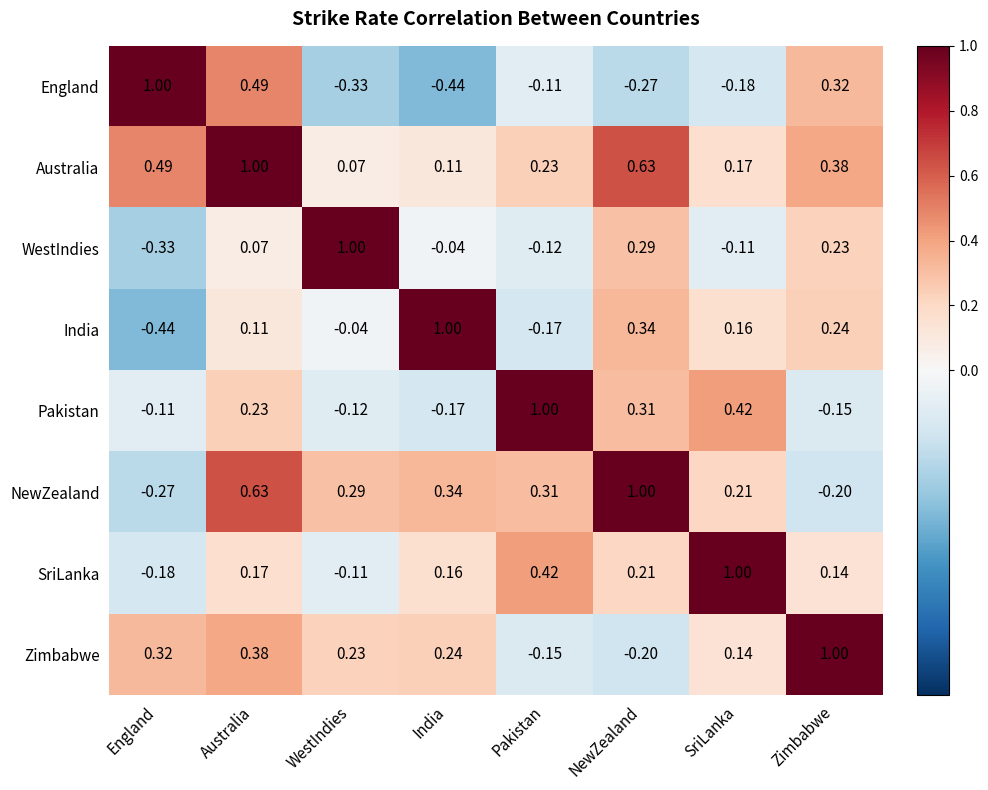

Where does the Zimbabwe series first go above 0?

England